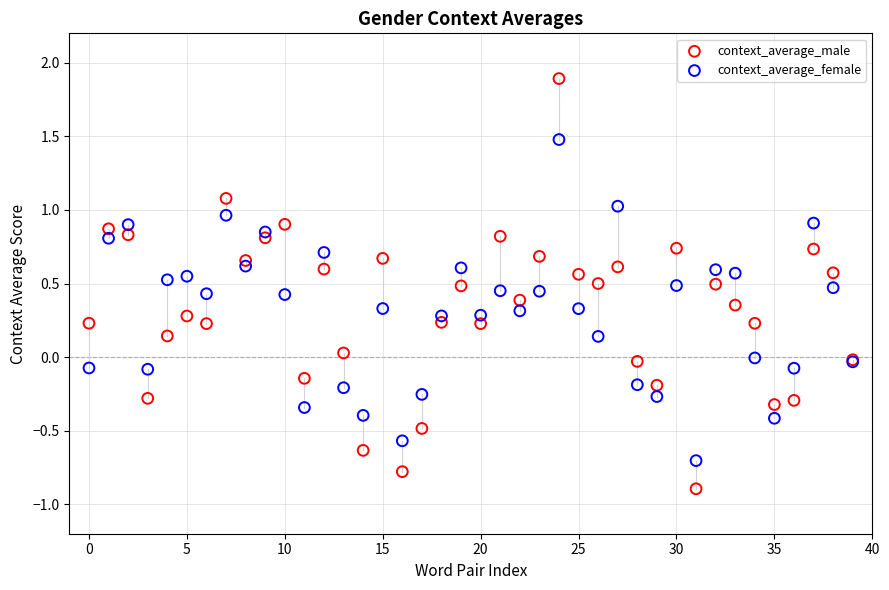

Which series contains the lowest Y value?

context_average_male